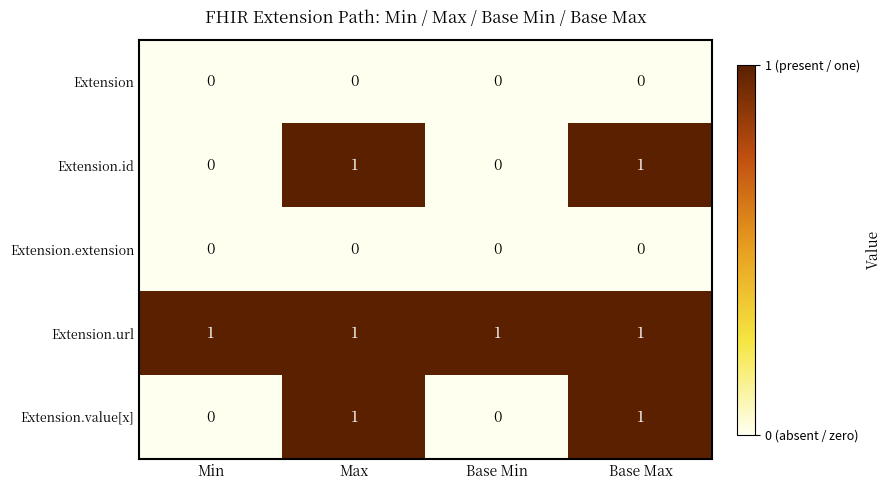

Reading right to left, extract all data points from this chart.

Extension: 0	0	0	0
Extension.id: 1	0	1	0
Extension.extension: 0	0	0	0
Extension.url: 1	1	1	1
Extension.value[x]: 1	0	1	0